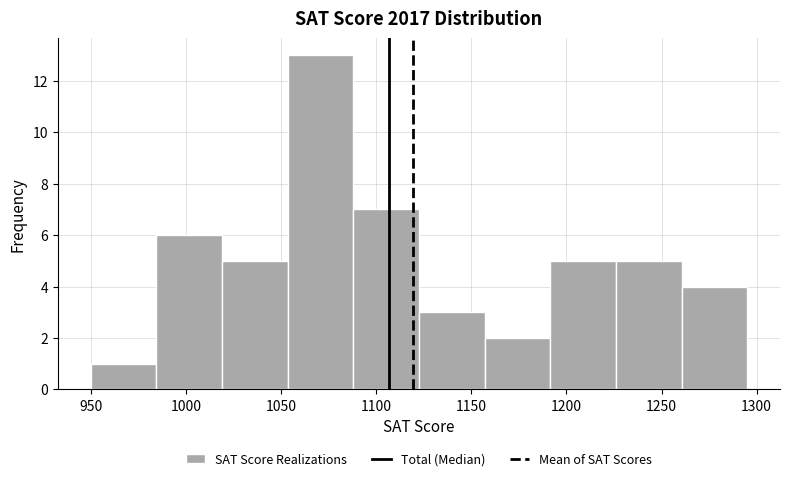

How tall is the bar that spans 984.5 to 1019.0 on the x-axis? Neither the bar edges nor the heights are printed on the chart, so give them approximately, as read against the axes.

6